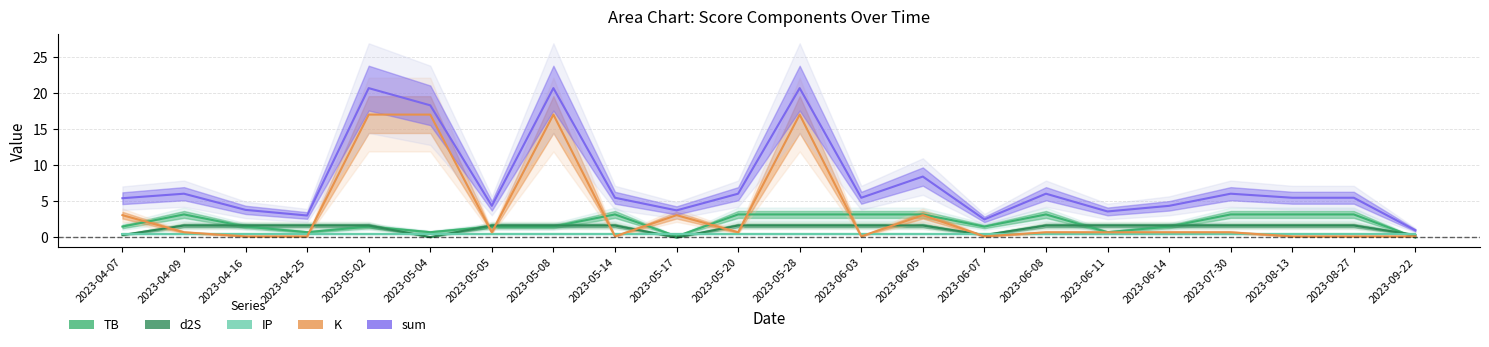

Which series ends up on top after the final intersection of IP and K?

IP